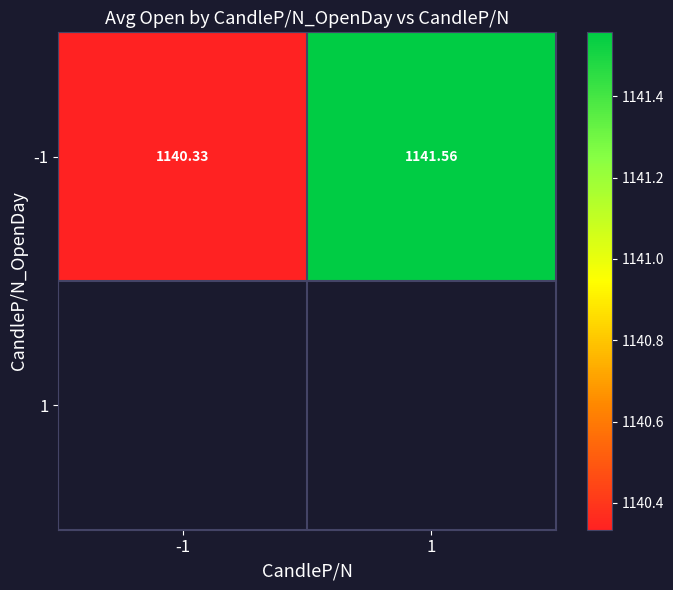

Between -1 and 1, which series saw the biggest shift?

-1